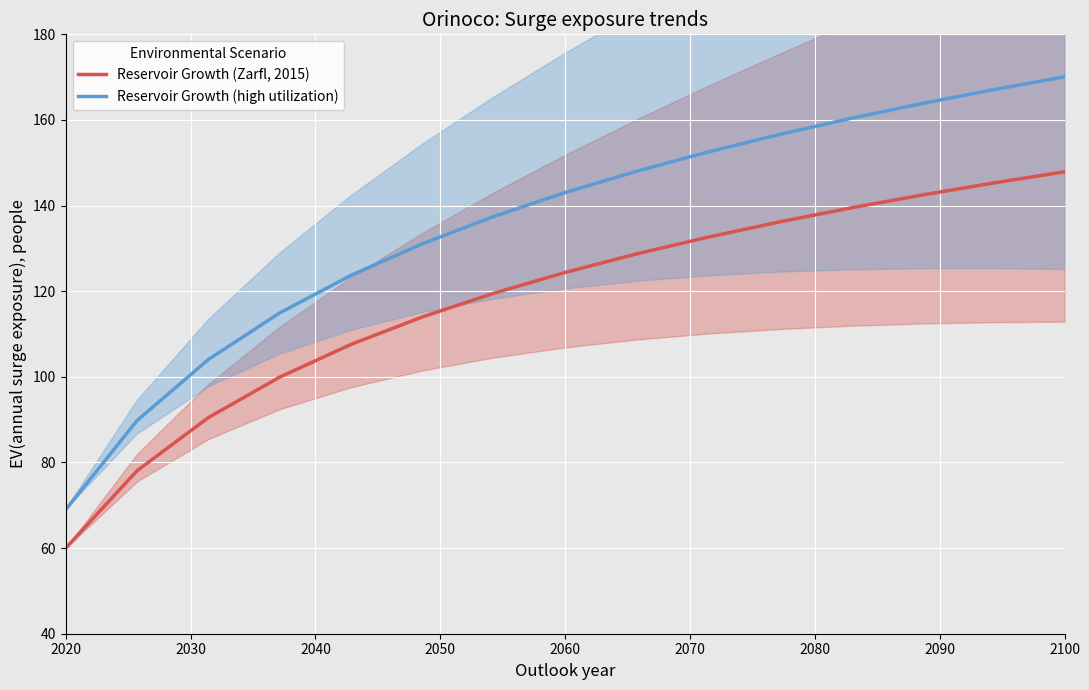

What are all the series names shown in the legend?

Reservoir Growth (Zarfl, 2015), Reservoir Growth (high utilization)